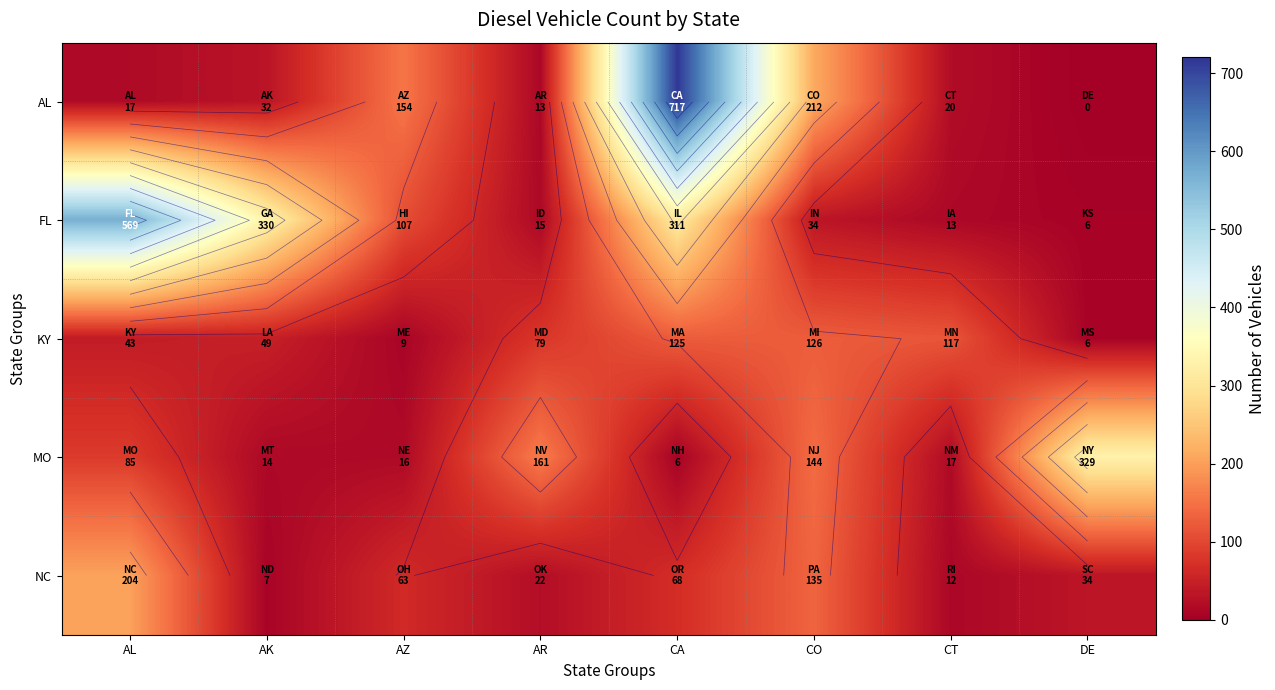

True or false: KY has a value of 9.8 at DE.

False